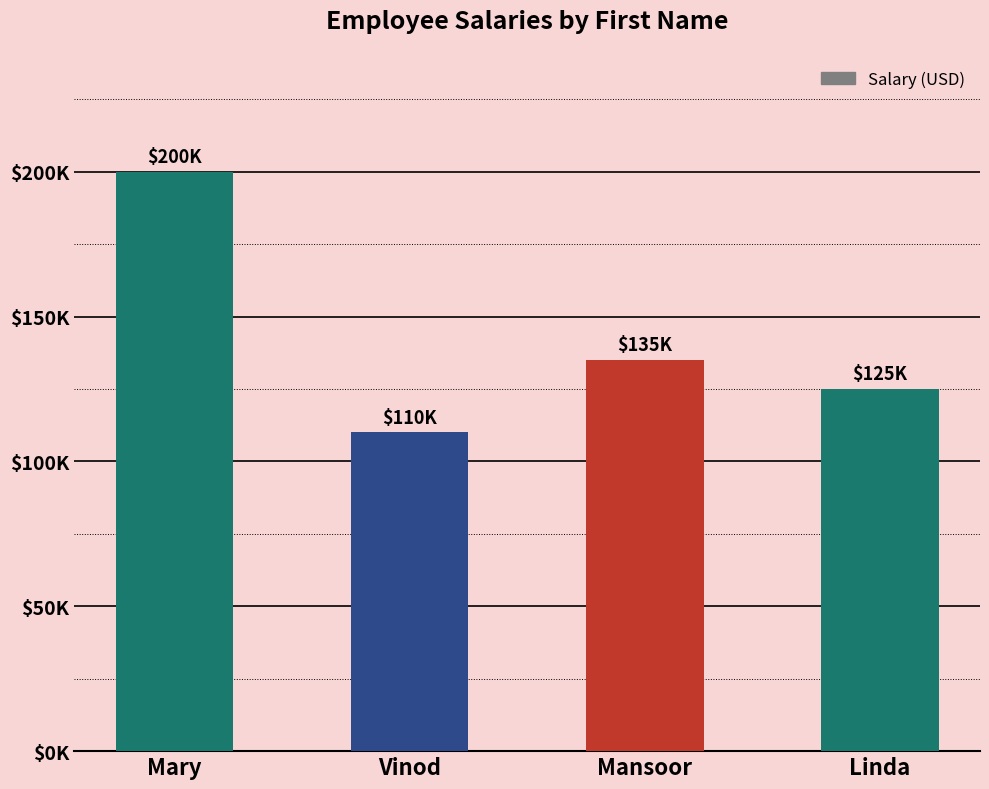

Does the chart contain any negative values?

No